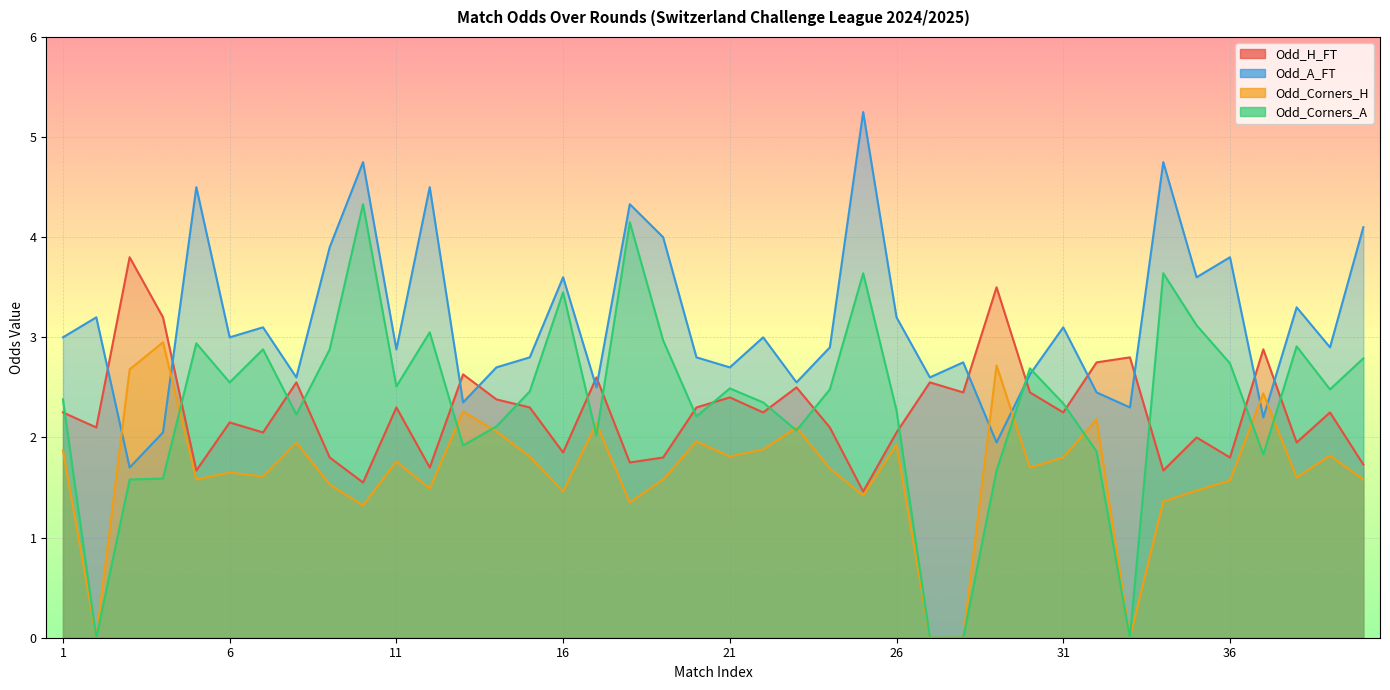

The value of Odd_A_FT at 36 is 5.8. True or false?

False